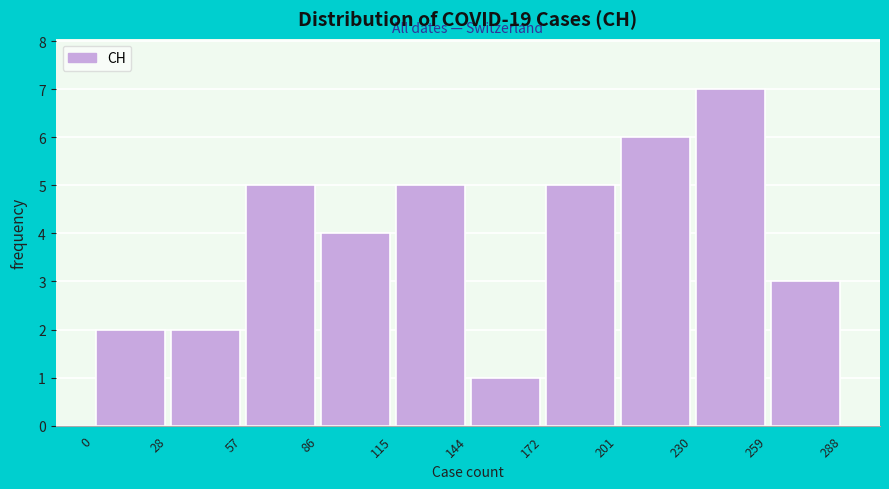

Reading left to right, list every bar in this chart as the range it spans on the x-axis followed by its height. The values are not printed on the chart, so give them approximately, as read against the axis.

0 to 28: 2
28 to 57: 2
57 to 86: 5
86 to 115: 4
115 to 144: 5
144 to 172: 1
172 to 201: 5
201 to 230: 6
230 to 259: 7
259 to 288: 3